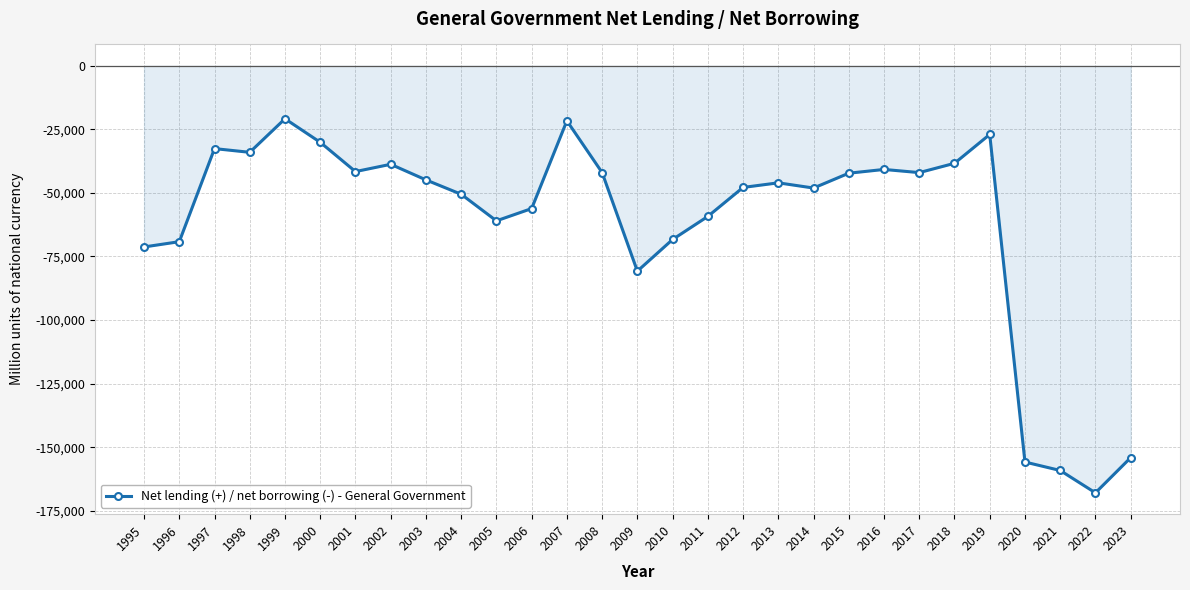

What is the change in value from 2012 to 2020?

-108001